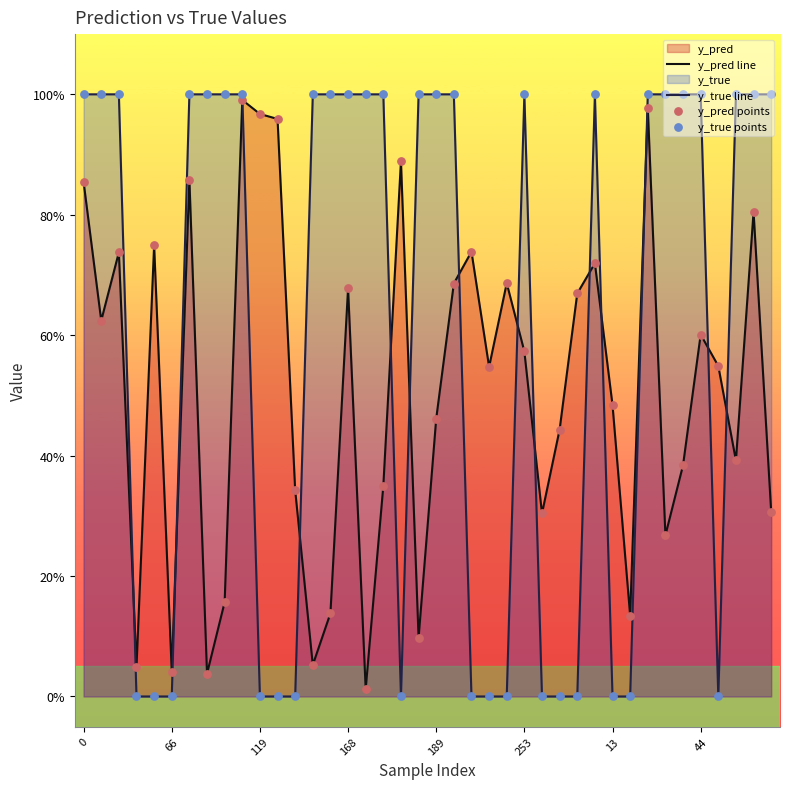

At how many categories does at least one series exceed 0?

40